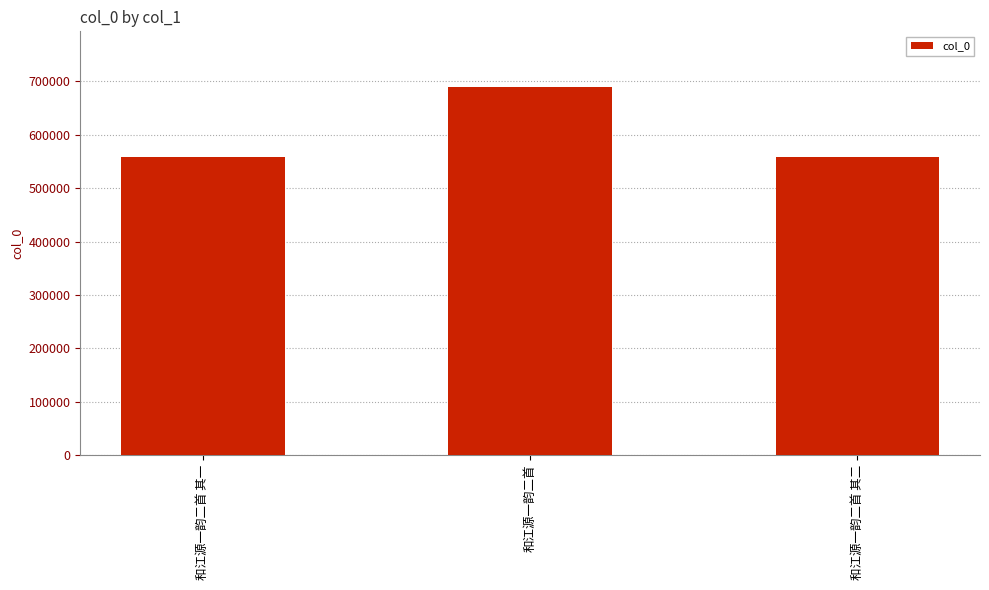

How many categories are shown in the chart?

3